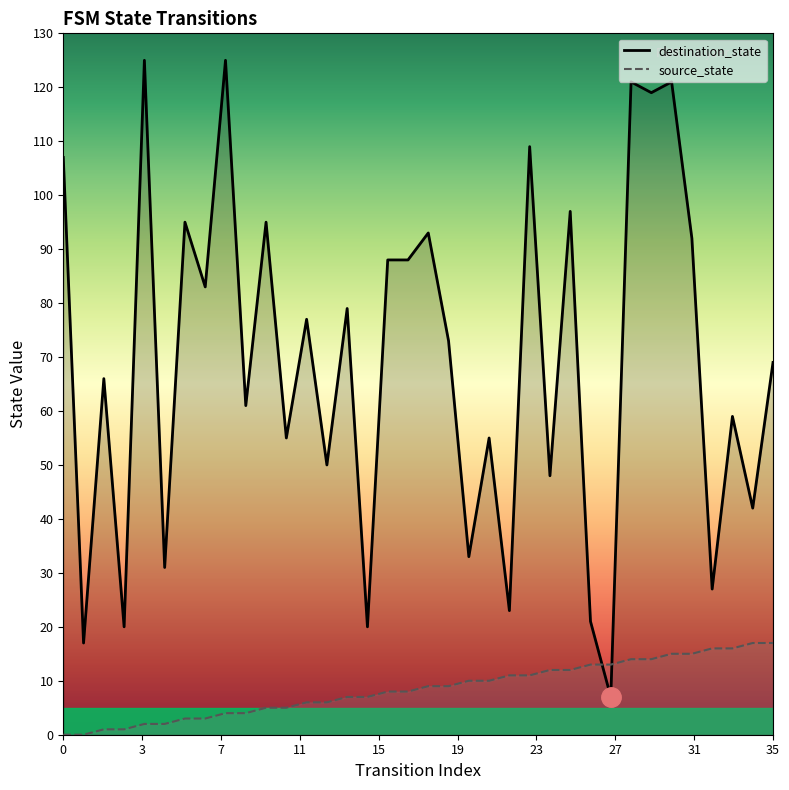

How many lines are shown in the chart?

2